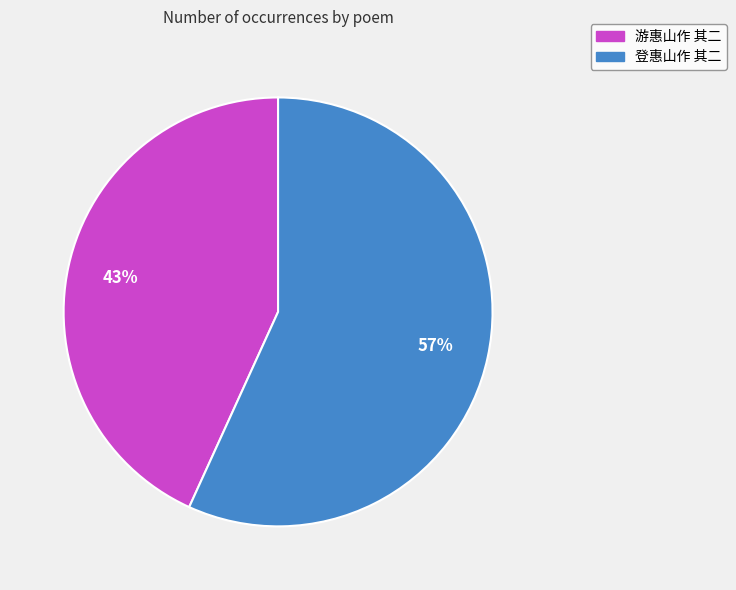

To the nearest percent, what percentage of the pie is 游惠山作 其二?

43%